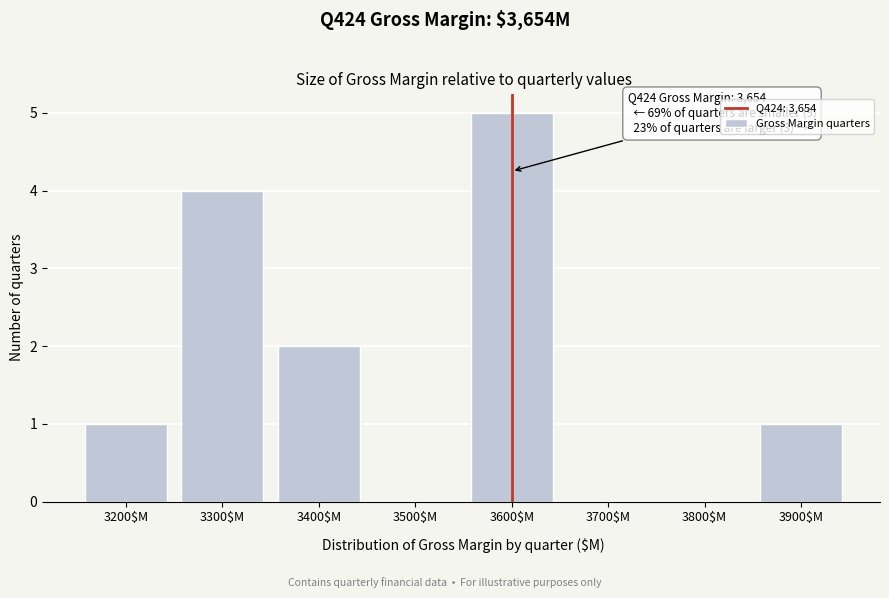

What is the maximum value shown in the chart?

5